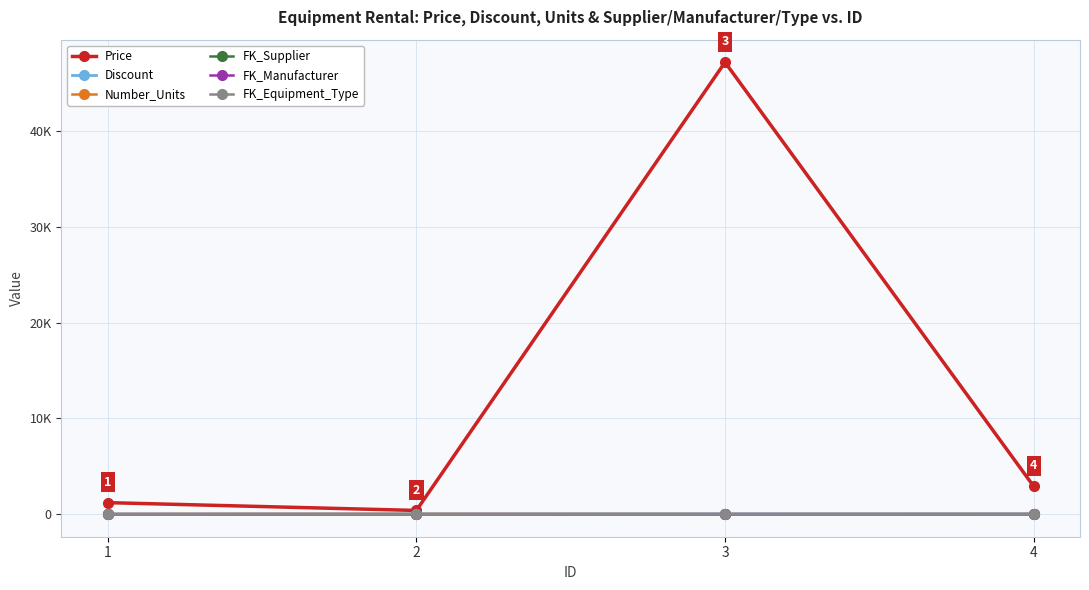

Reading left to right, transcribe all the data shown in this chart.

Price: 1=1200	2=384	3=47200	4=2900
Discount: 1=0	2=2	3=17	4=19
Number_Units: 1=6	2=13	3=0	4=2
FK_Supplier: 1=1	2=2	3=1	4=3
FK_Manufacturer: 1=1	2=2	3=3	4=2
FK_Equipment_Type: 1=1	2=2	3=3	4=2